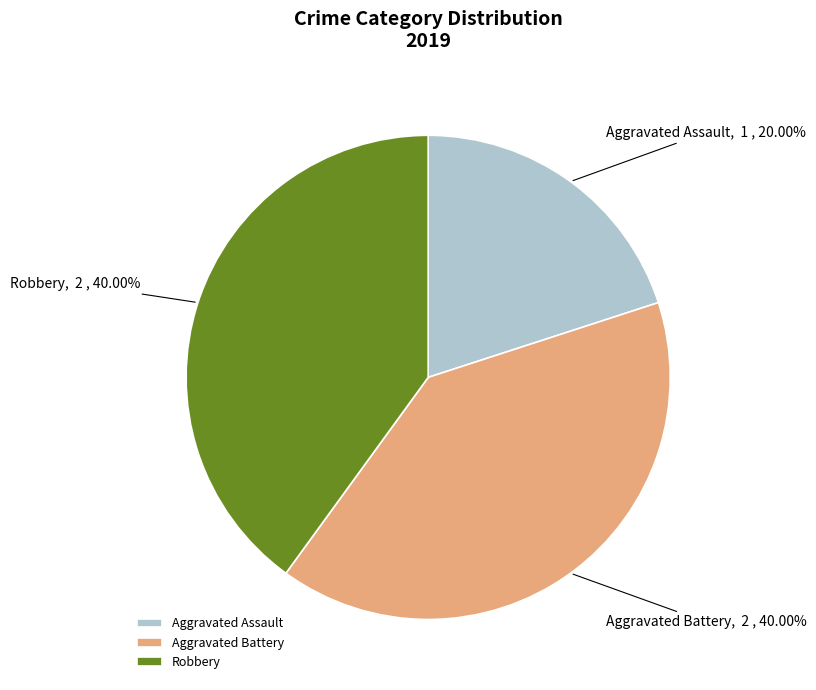

The Robbery slice represents 28% of the pie. True or false?

False